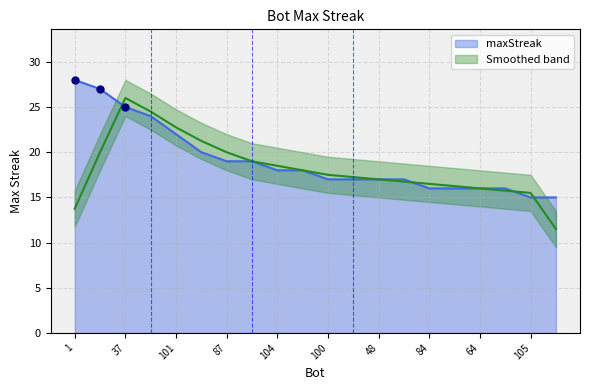

At which label is the value closest to 21?

101